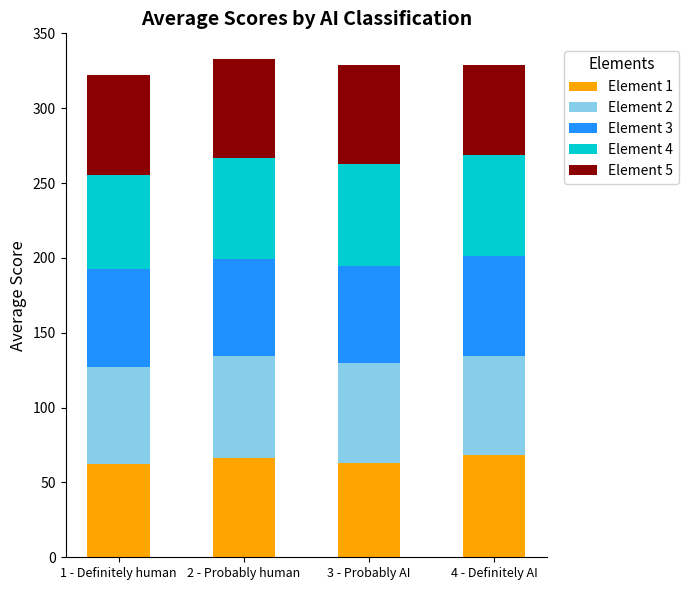

What is the minimum value for Element 1?

62.5